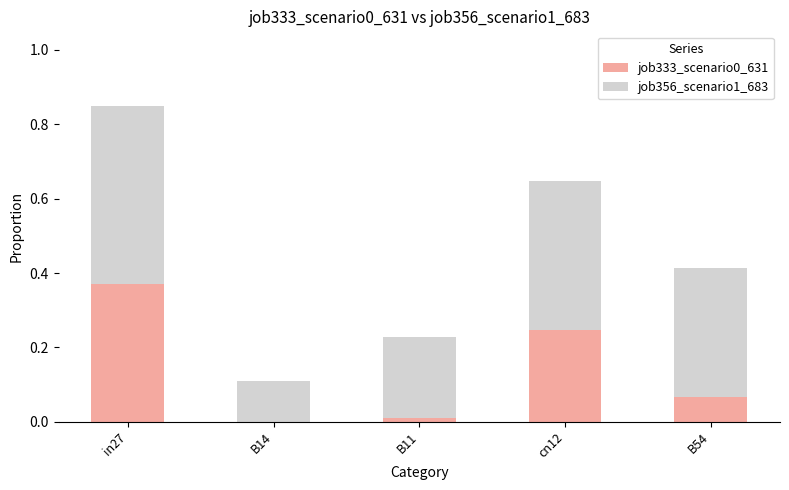

Where is job333_scenario0_631 nearest to the value 0?

B14